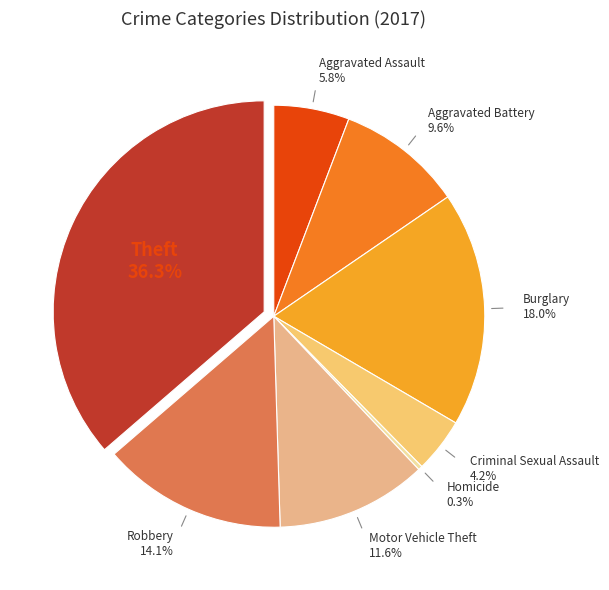

How many slices are in this pie chart?

8